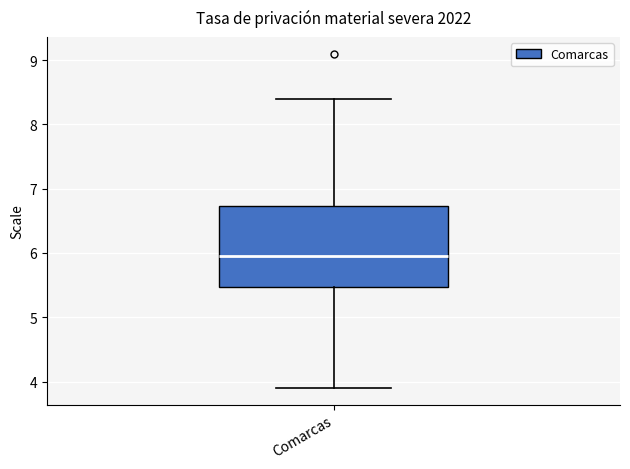

Transcribe this box plot: give where the median line is, the range the box spans, and where the two whiskers end, as read against the y-axis. The values are not printed on the chart, so give them approximately, as read against the axis.

median 6.0, box 5.5 to 6.7, whiskers 3.9 to 8.4